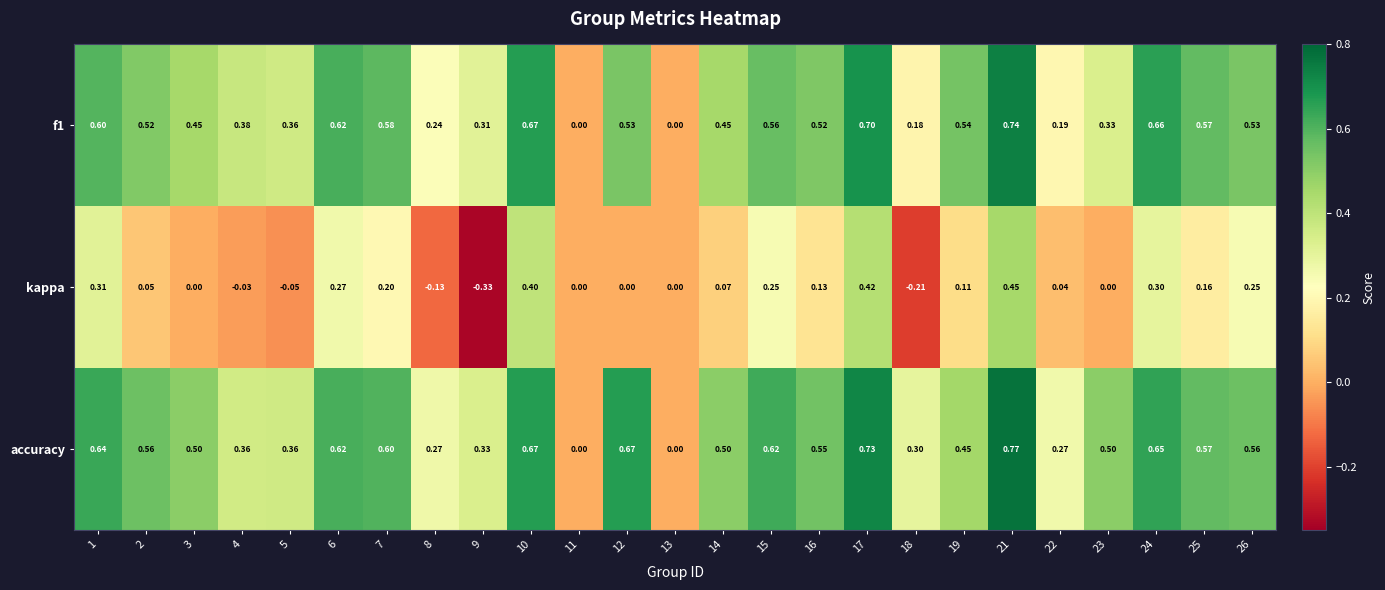

Between 4 and 26, which series saw the biggest shift?

kappa